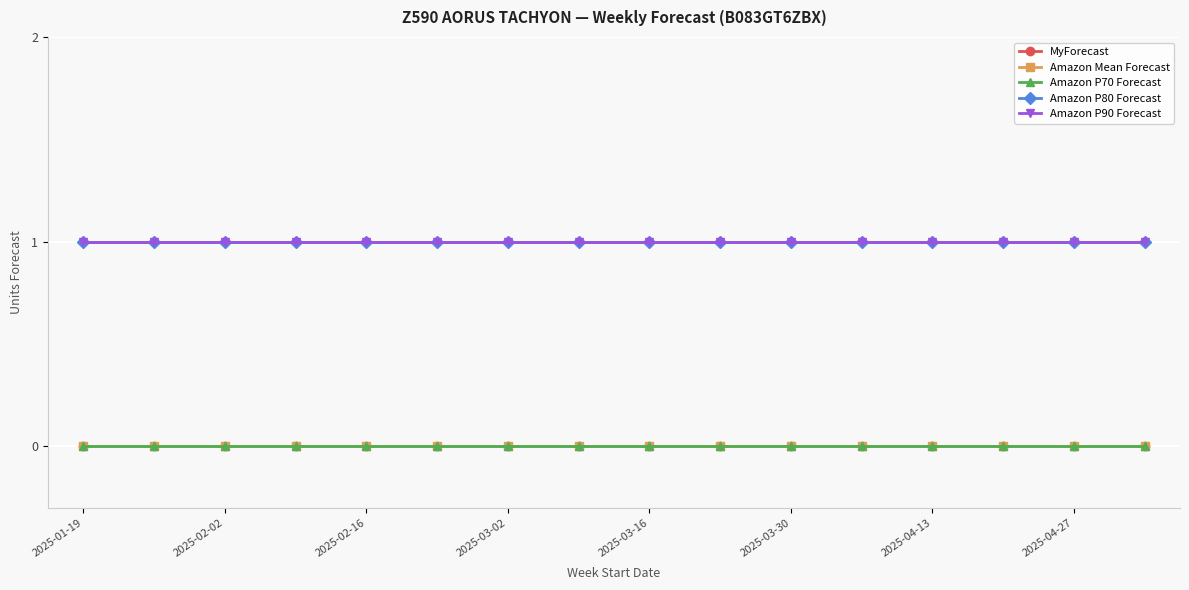

True or false: Amazon P80 Forecast and Amazon Mean Forecast cross at least once.

False